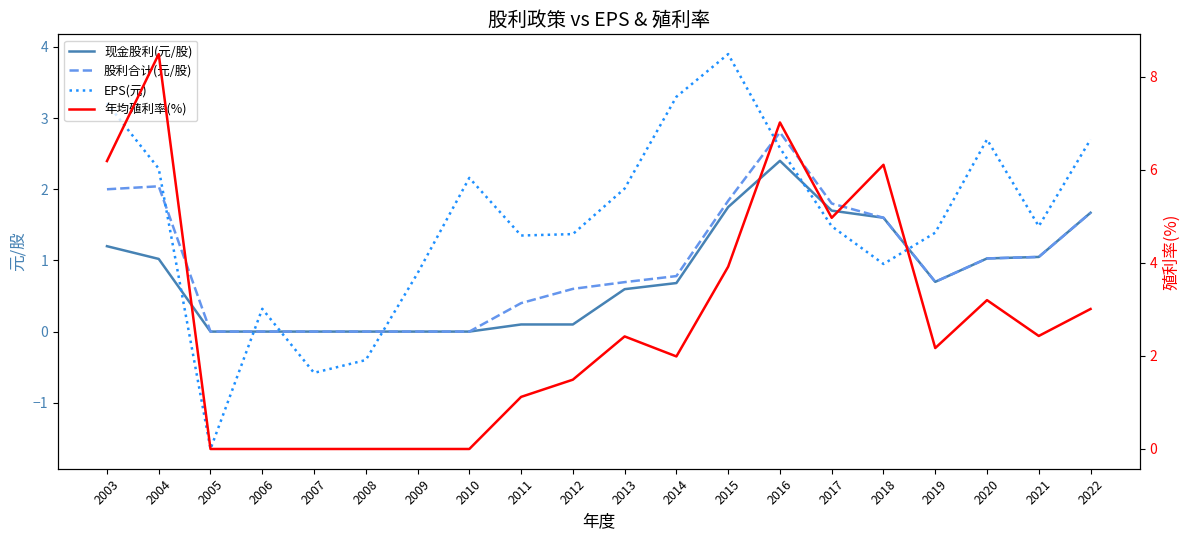

Reading left to right, list all the values displayed in this chart.

现金股利(元/股): 1.2	1.0	0.0	0.0	0.0	0.0	0.0	0.0	0.1	0.1	0.6	0.7	1.8	2.4	1.7	1.6	0.7	1.0	1.0	1.7
股利合计(元/股): 2.0	2.0	0.0	0.0	0.0	0.0	0.0	0.0	0.4	0.6	0.7	0.8	1.8	2.8	1.8	1.6	0.7	1.0	1.0	1.7
EPS(元): 3.2	2.3	-1.6	0.3	-0.6	-0.4	0.8	2.2	1.4	1.4	2.0	3.3	3.9	2.6	1.5	0.9	1.4	2.7	1.5	2.7
年均殖利率(%): 6.2	8.5	0.0	0.0	0.0	0.0	0.0	0.0	1.1	1.5	2.4	2.0	3.9	7.0	5.0	6.1	2.2	3.2	2.4	3.0